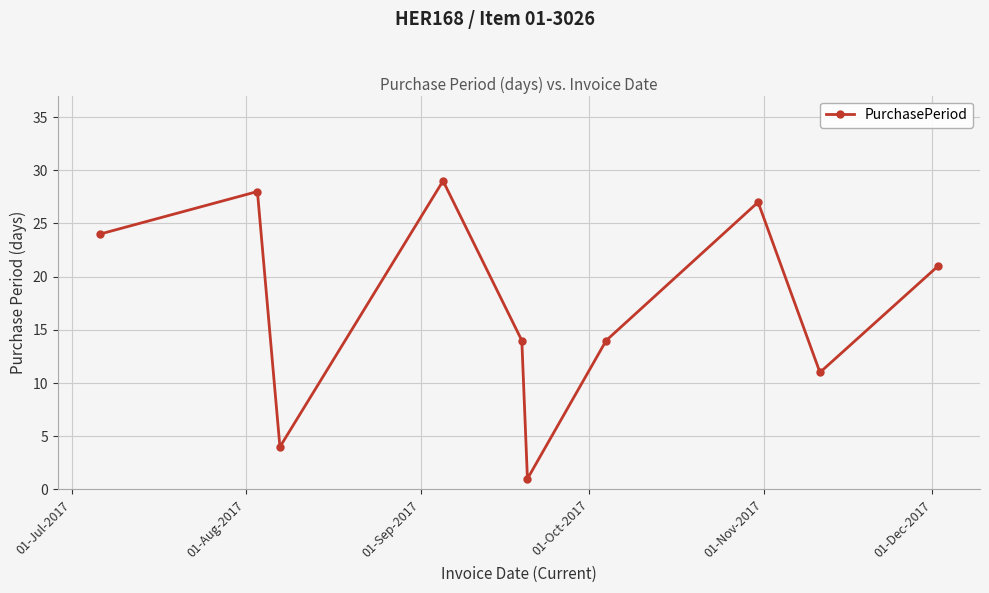

How many points are higher than both their immediate neighbors (excluding endpoints)?

3